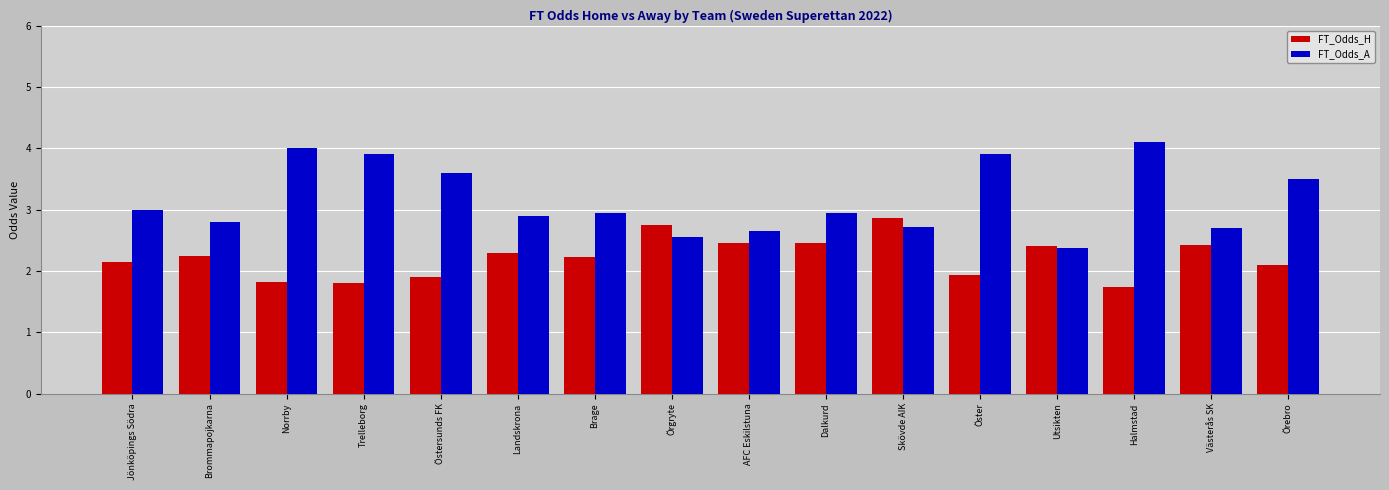

Which series has the largest total across all categories?

FT_Odds_A